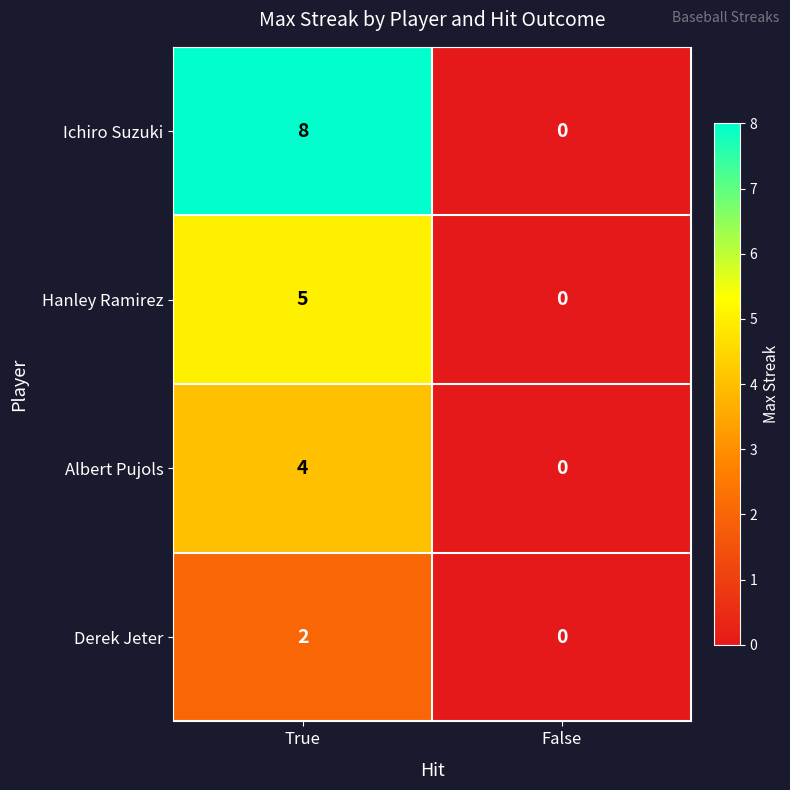

List the series in order of their overall mean, highest first.

Ichiro Suzuki, Hanley Ramirez, Albert Pujols, Derek Jeter